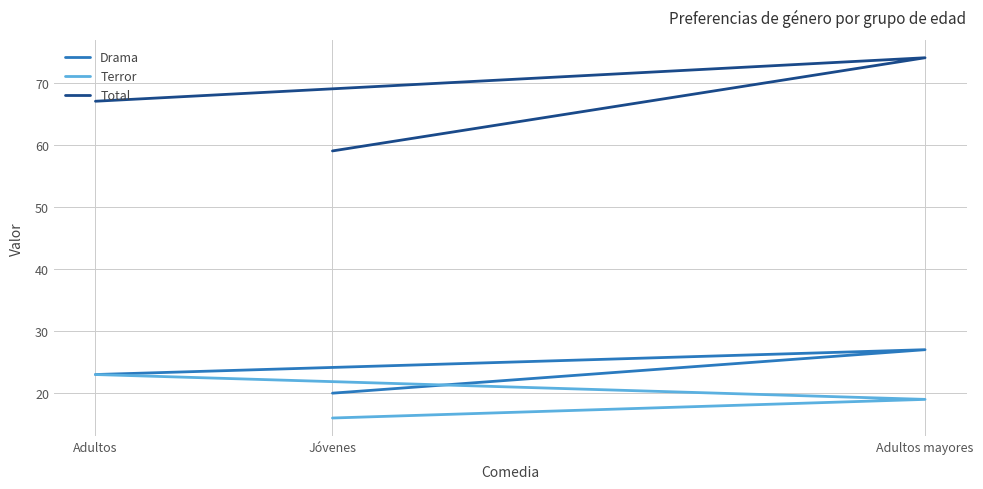

Is it true that Total equals 22 at Jóvenes?

False